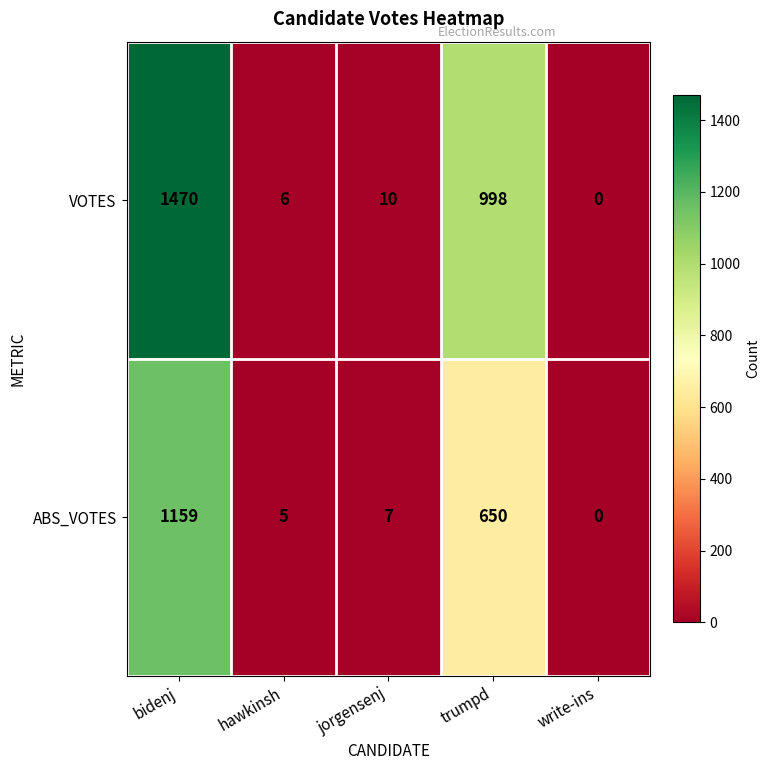

Rank the categories by VOTES value from lowest to highest.

write-ins, hawkinsh, jorgensenj, trumpd, bidenj